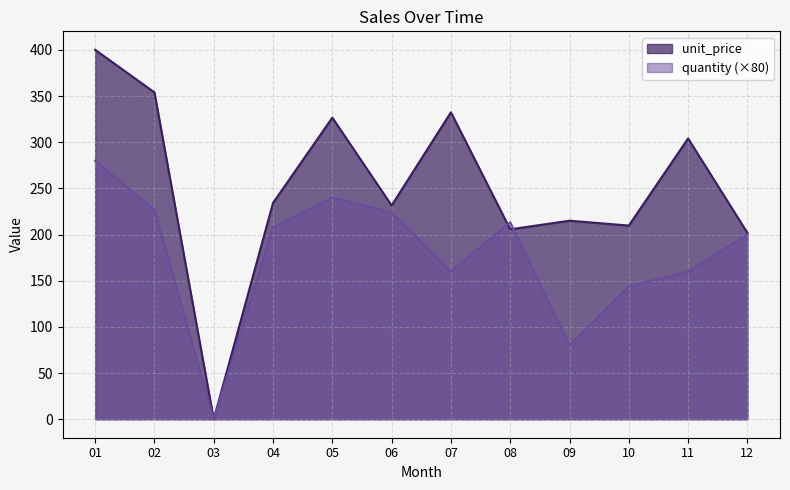

Which category has the highest value in the unit_price series?

01